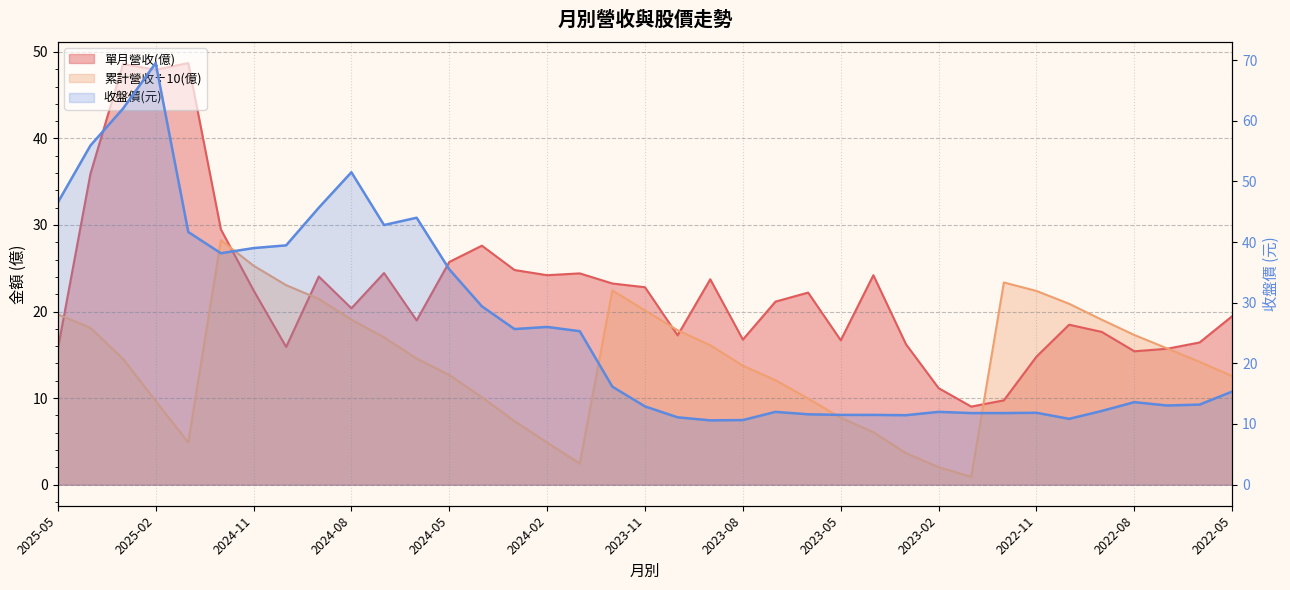

How many lines are shown in the chart?

3